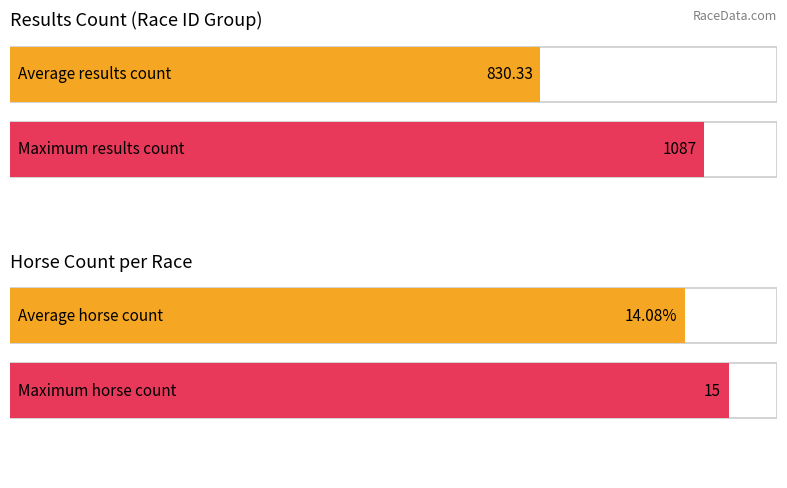

List the series in order of their peak value, lowest first.

horse count, results count